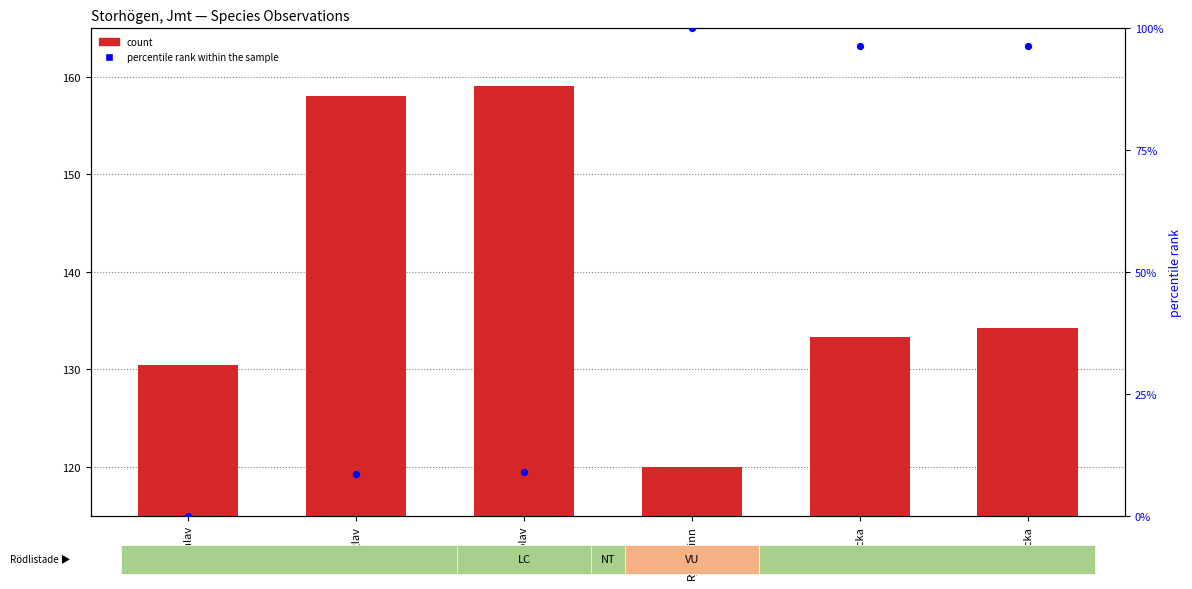

Which series has the largest total across all categories?

count